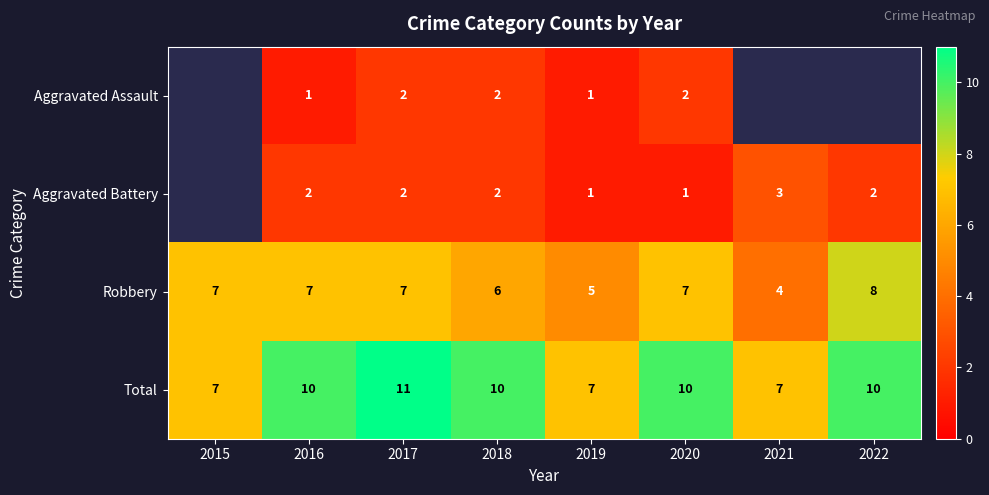

True or false: Aggravated Battery has a value of 1 at 2020.

True